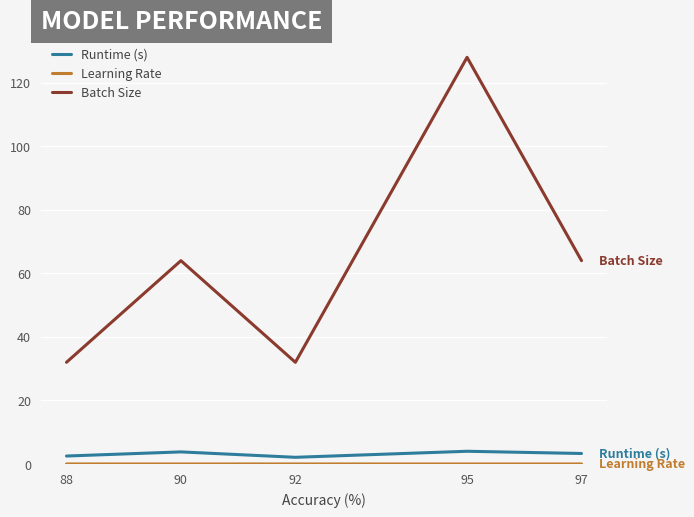

What is the minimum value for Batch Size?

32.0